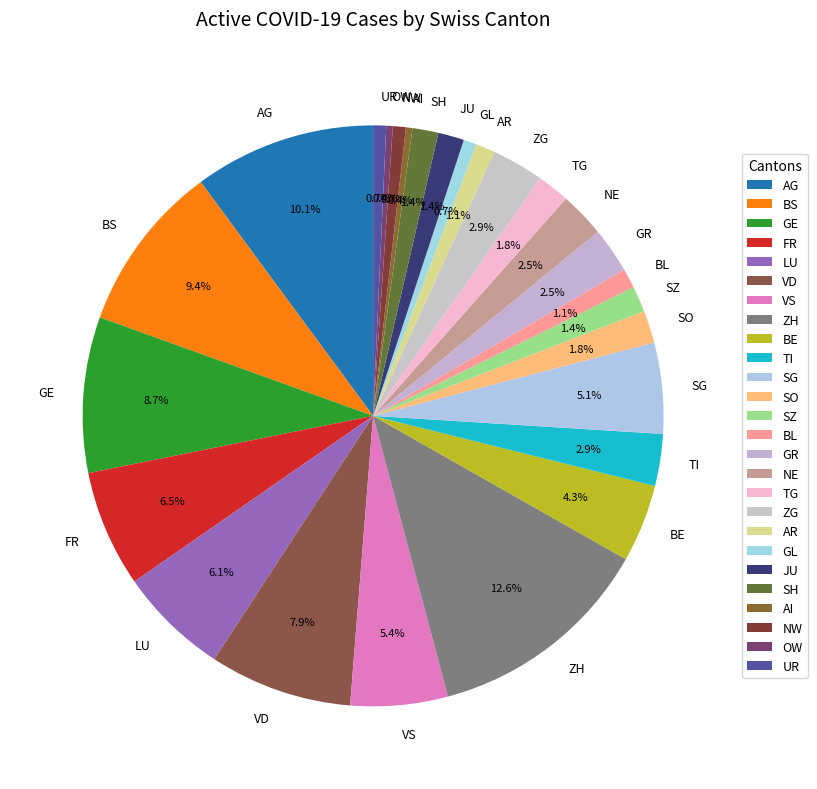

Is the sum of AG and SZ greater than half?

No